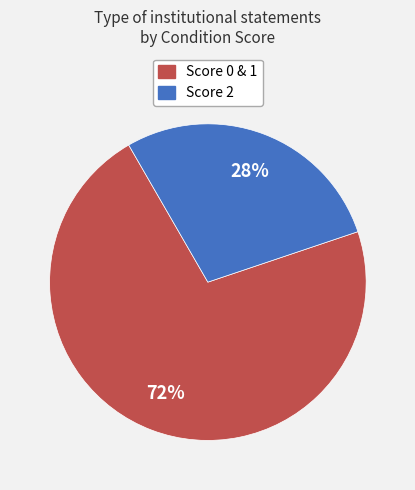

To the nearest percent, what is the difference between the largest and smallest slice percentages?

44%